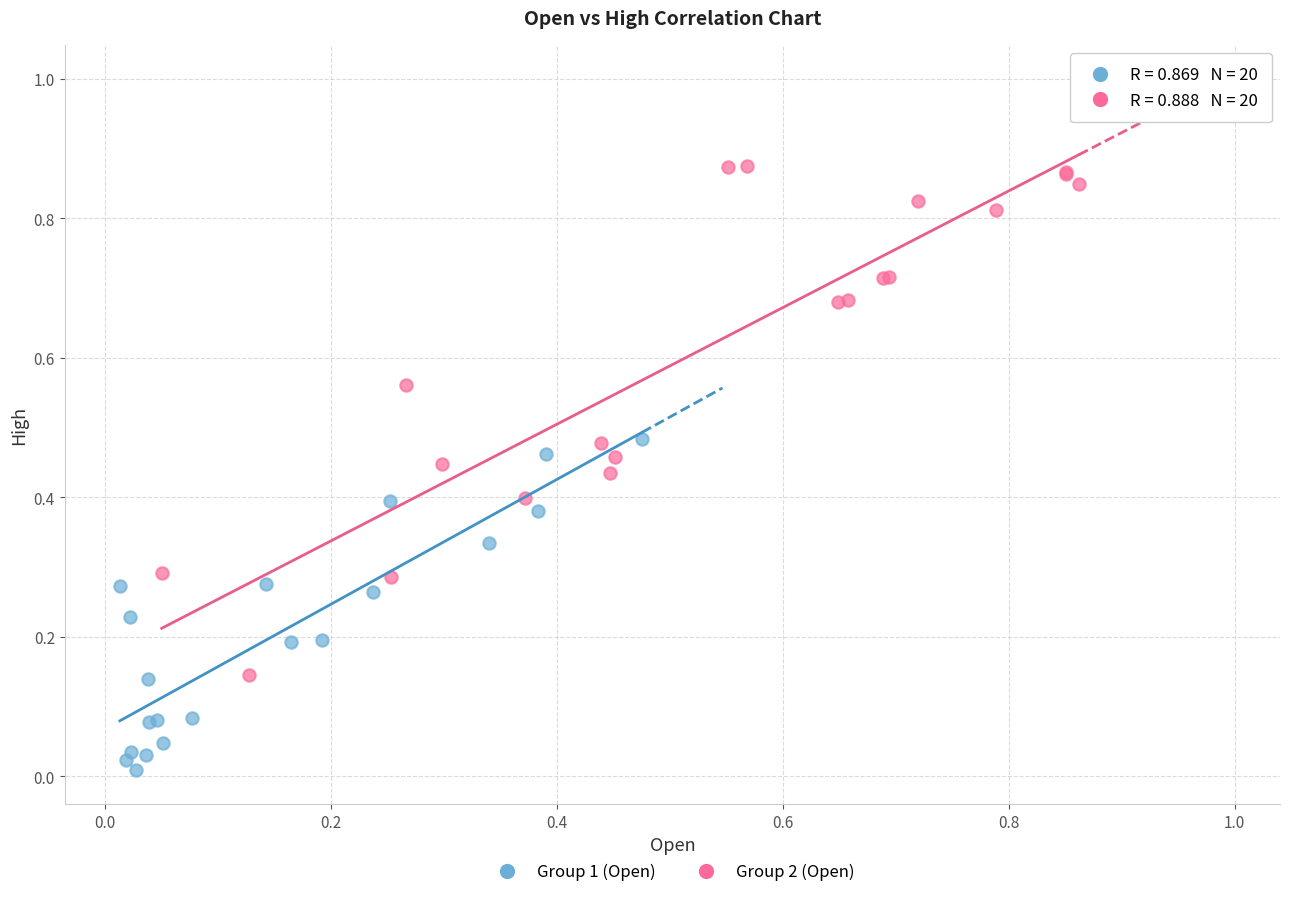

Which series contains the lowest Y value?

Group 1 (Open)